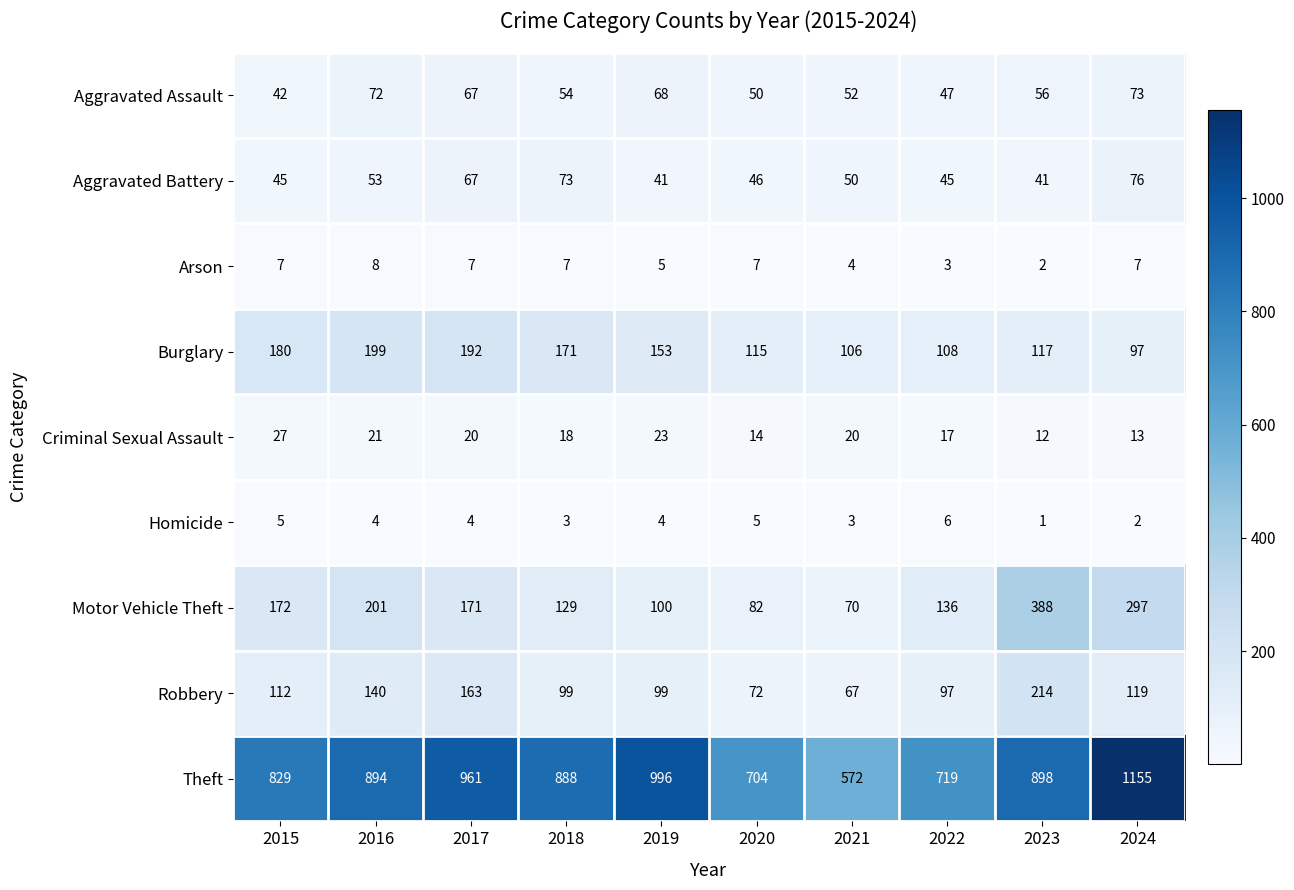

At 2015, list the series in order from smallest to largest.

Homicide, Arson, Criminal Sexual Assault, Aggravated Assault, Aggravated Battery, Robbery, Motor Vehicle Theft, Burglary, Theft